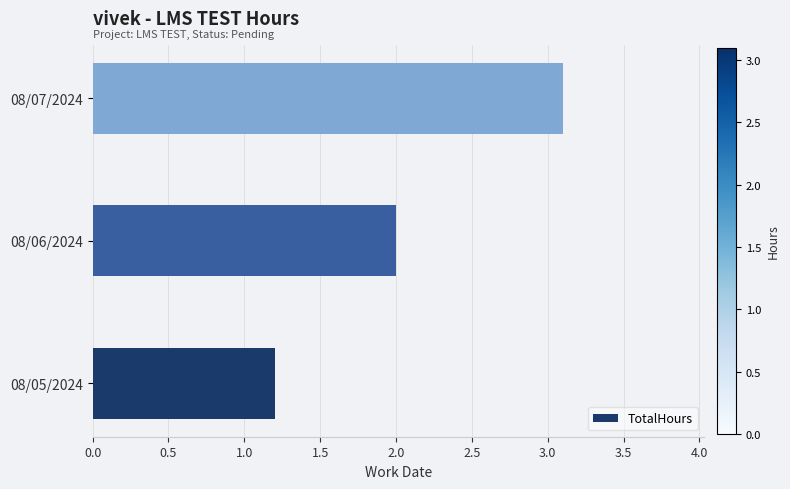

The chart shows a value of 1.8 at 08/05/2024. True or false?

False